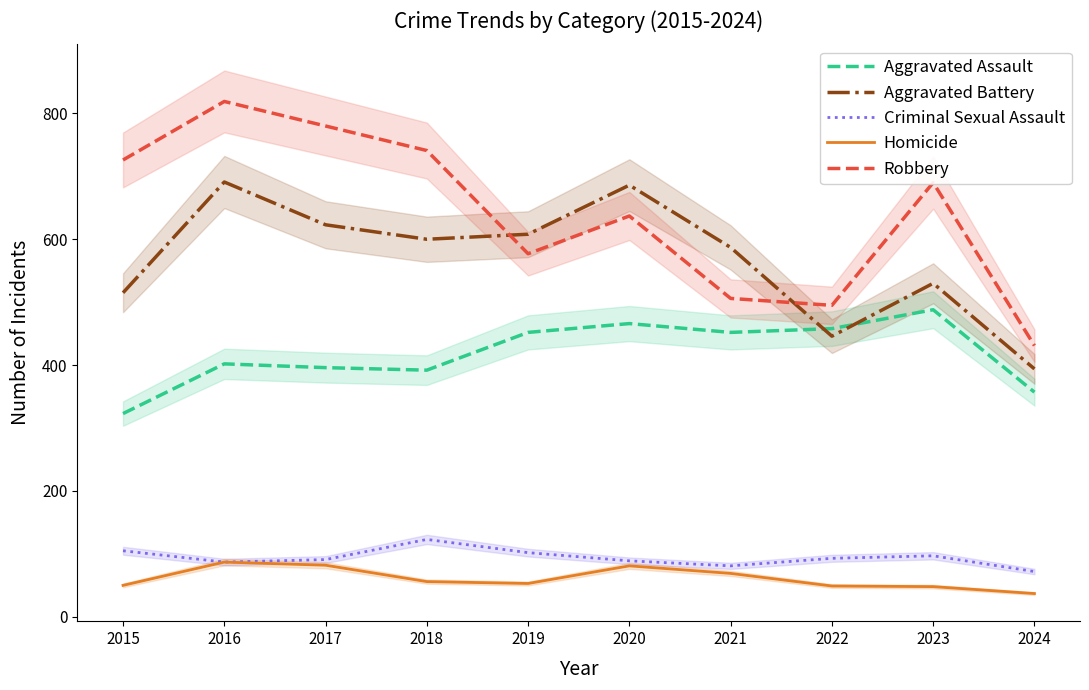

True or false: Robbery has a value of 637 at 2020.

True